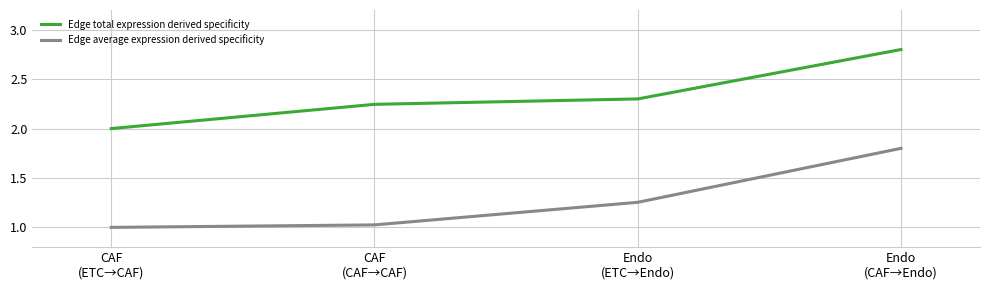

At which label is Edge total expression derived specificity closest to 2?

CAF
(ETC→CAF)